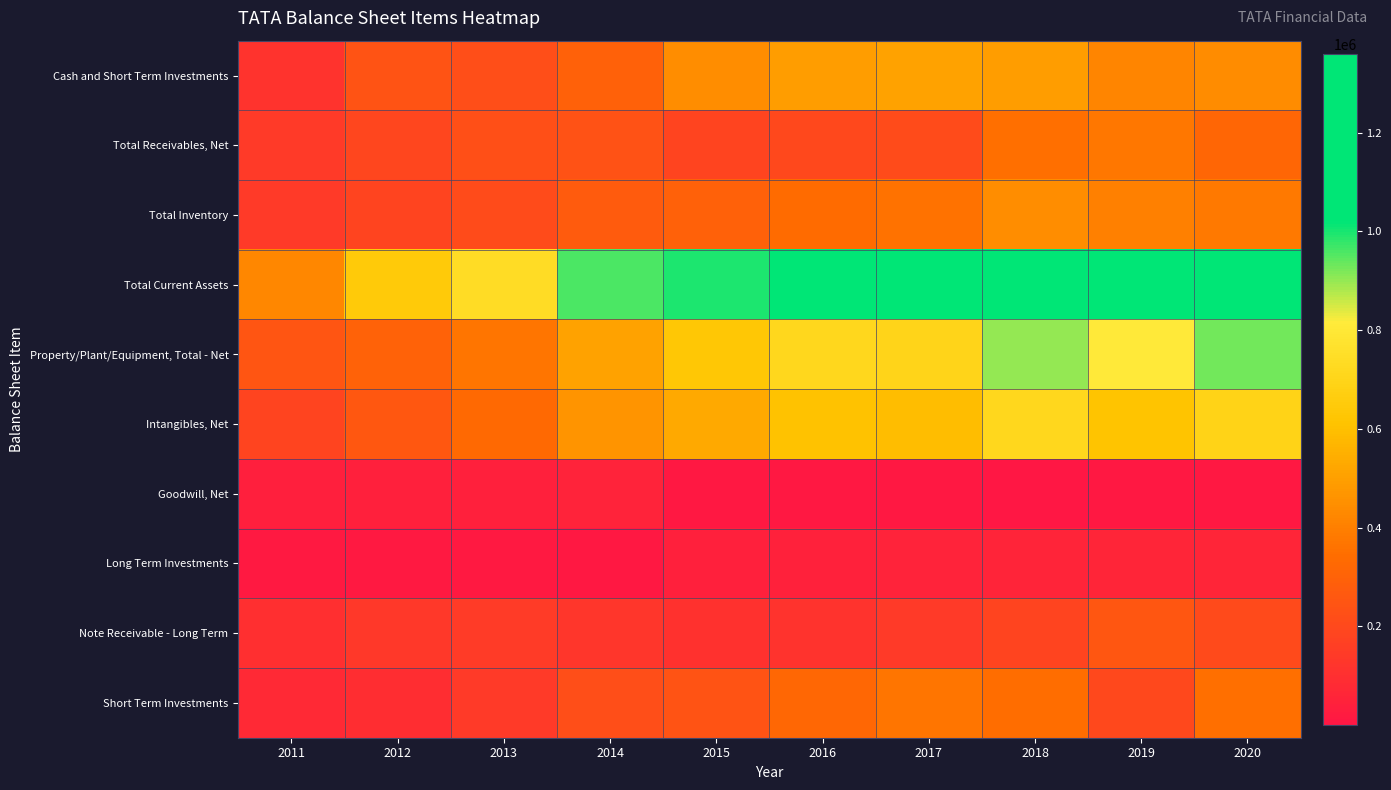

Which category has the lowest value across all series?

2018